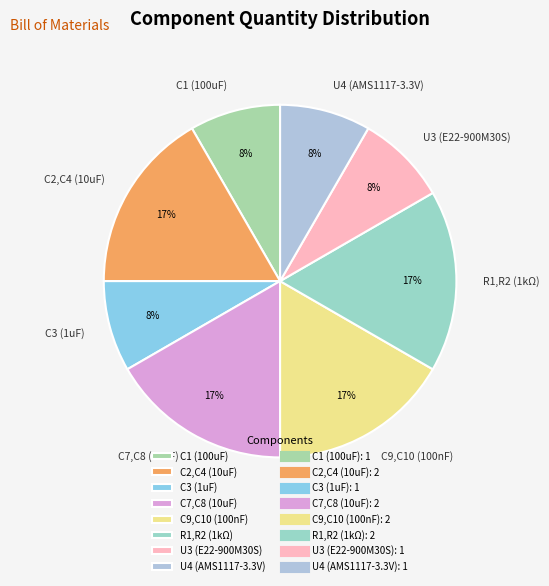

To the nearest percent, what is the combined percentage of U4 (AMS1117-3.3V) and C2,C4 (10uF)?

25%